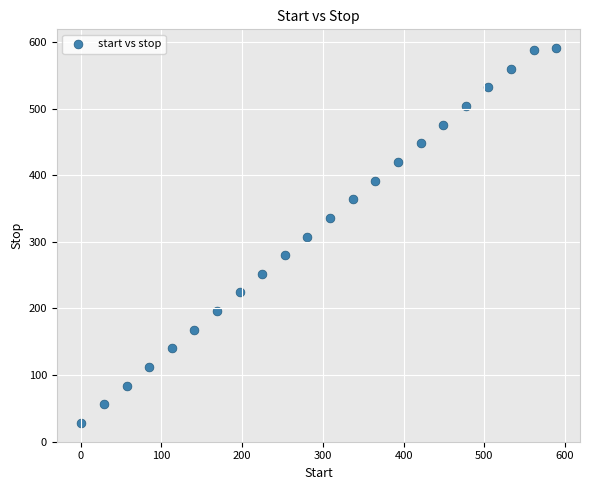

What is the range of Y values (max minus min)?

563